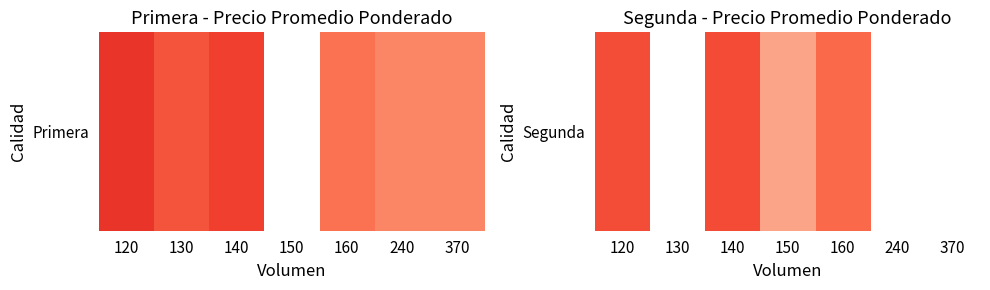

How many series are shown in this chart?

1